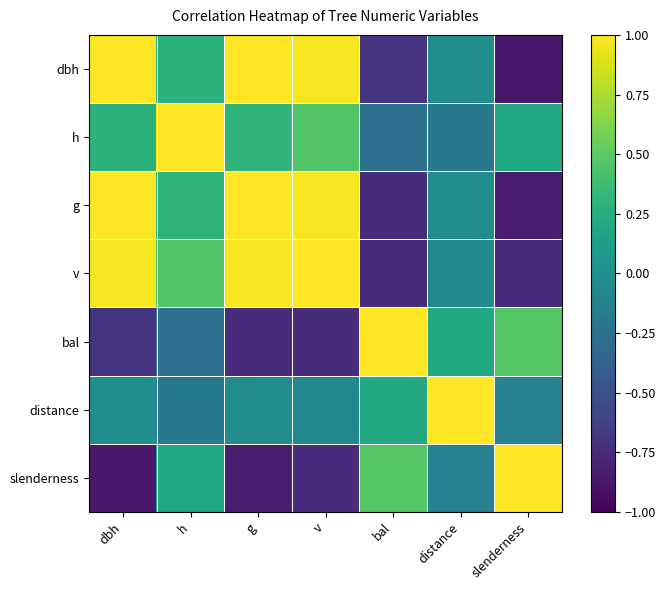

What is the total value across all series at dbh?

1.7